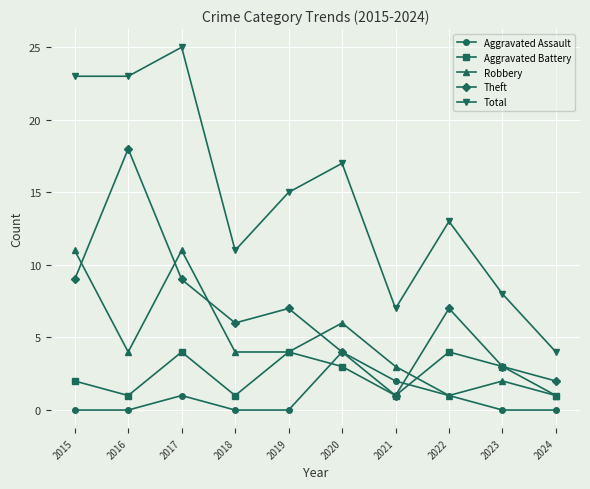

Where does the Robbery series first go above 4?

2015